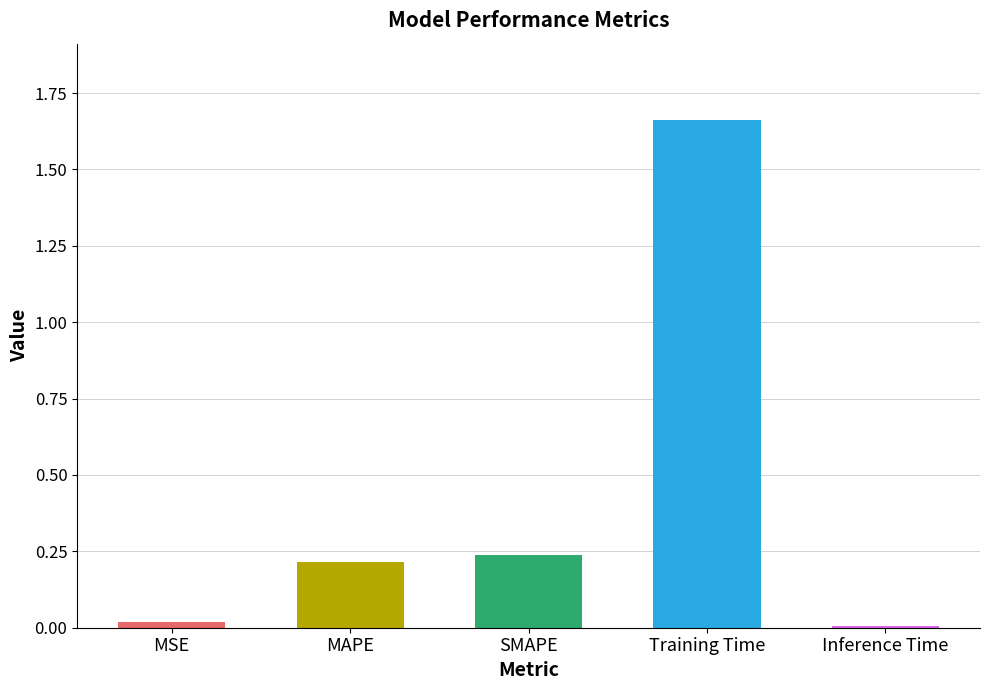

Which has a higher value, MAPE or Inference Time?

MAPE